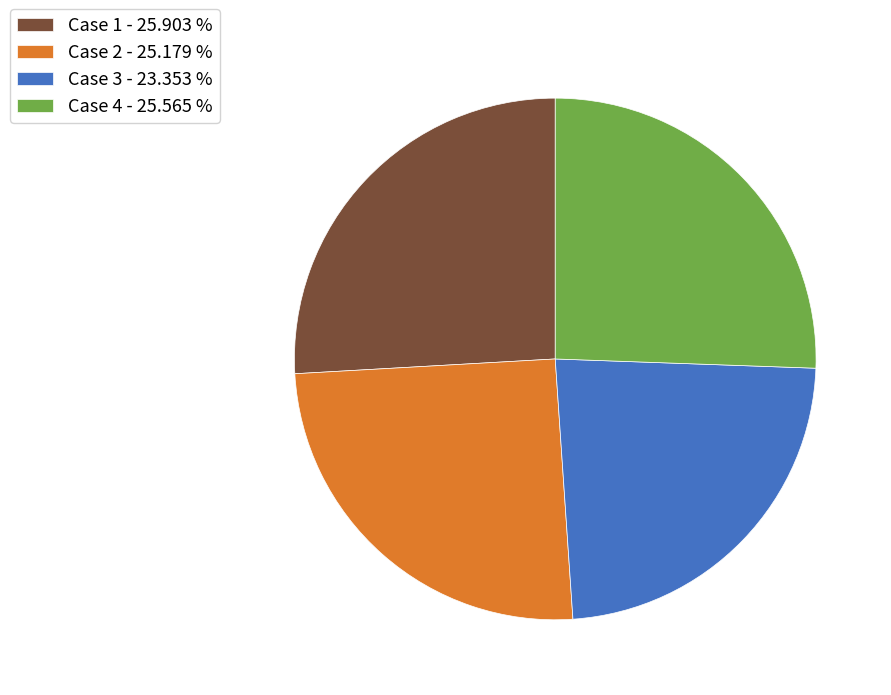

Which has a higher value, Case 1 - 25.903 % or Case 3 - 23.353 %?

Case 1 - 25.903 %